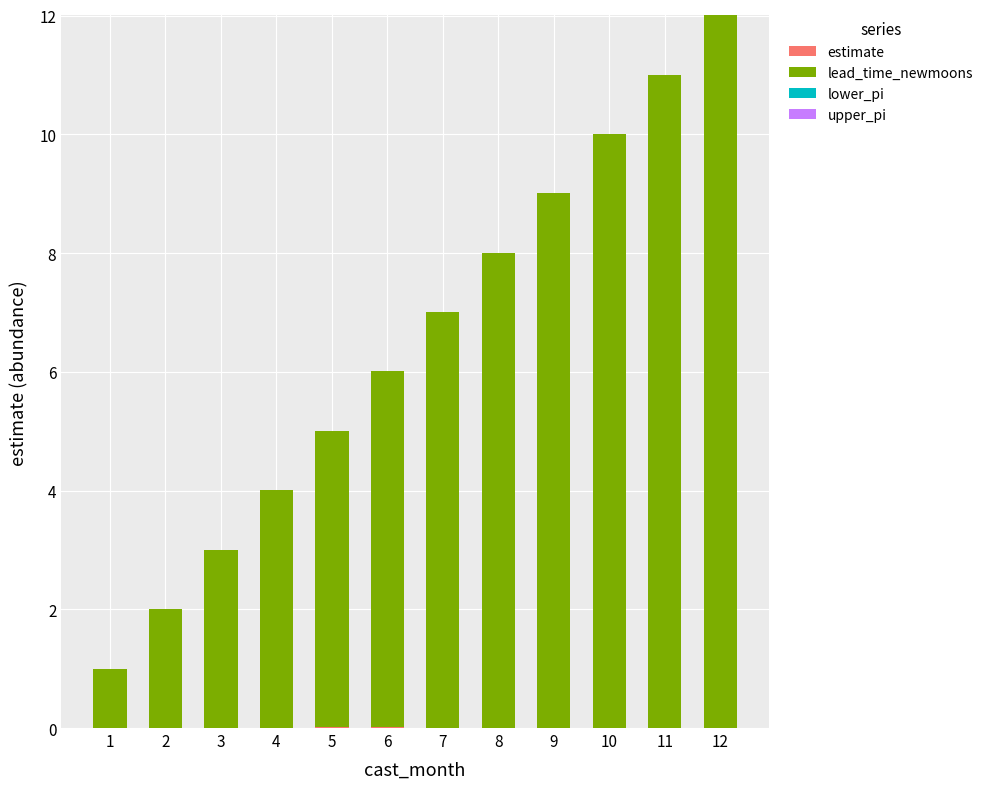

Count the number of data series in this chart.

2